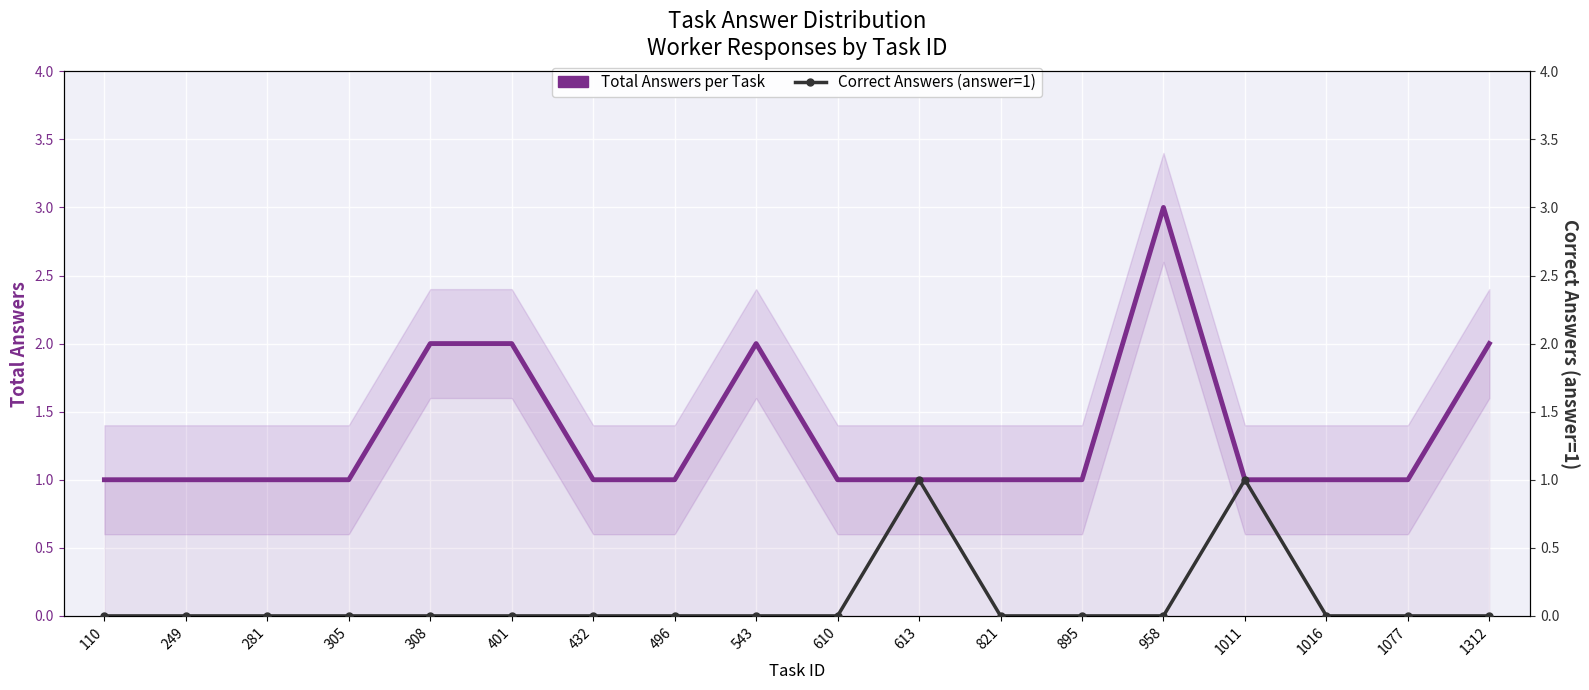

True or false: Total Answers per Task has more than 2 interior local peaks.

False